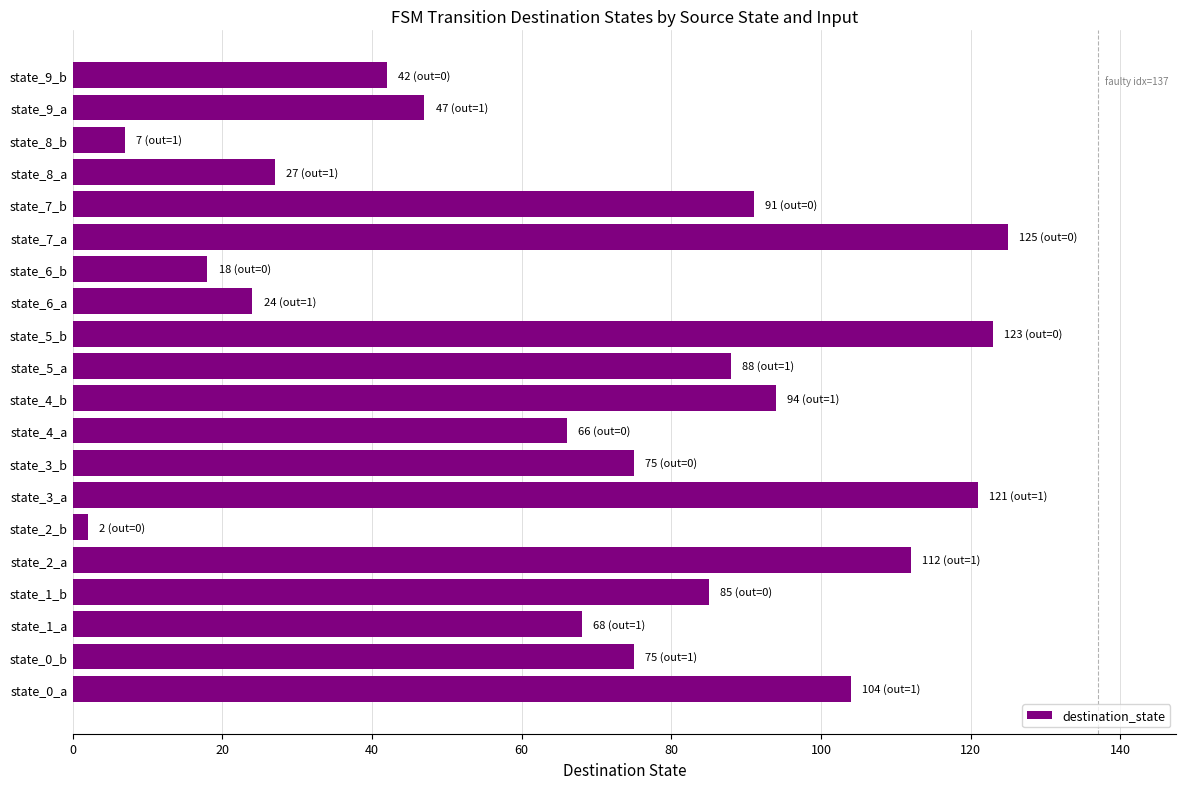

Reading bottom to top, list all the values displayed in this chart.

state_0_a=104	state_0_b=75	state_1_a=68	state_1_b=85	state_2_a=112	state_2_b=2	state_3_a=121	state_3_b=75	state_4_a=66	state_4_b=94	state_5_a=88	state_5_b=123	state_6_a=24	state_6_b=18	state_7_a=125	state_7_b=91	state_8_a=27	state_8_b=7	state_9_a=47	state_9_b=42